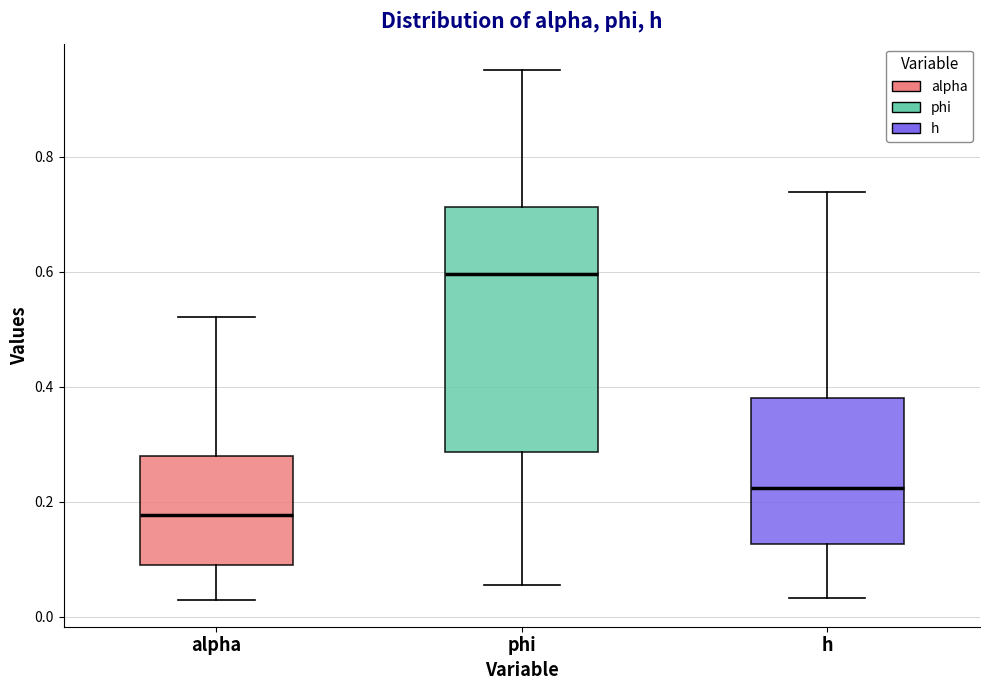

Which box's median line is the lowest?

alpha